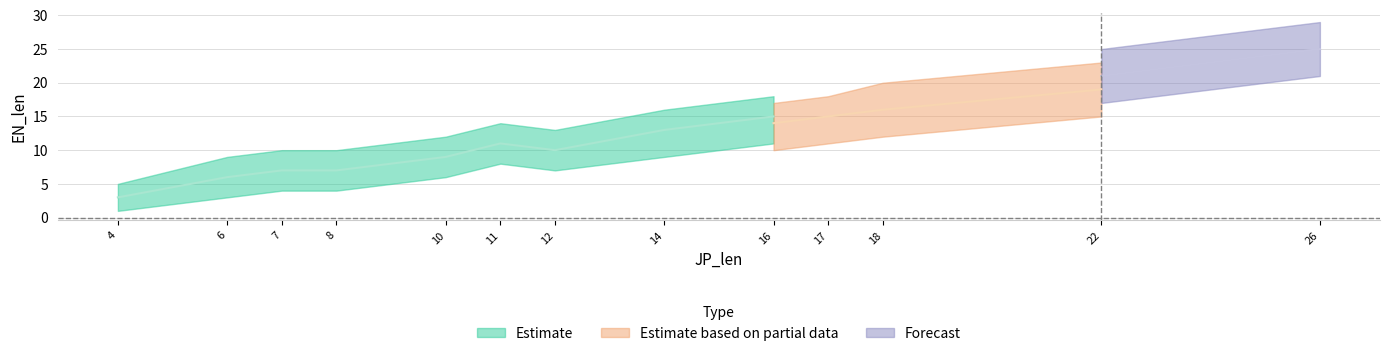

True or false: Forecast and Estimate based on partial data intersect in this chart.

False